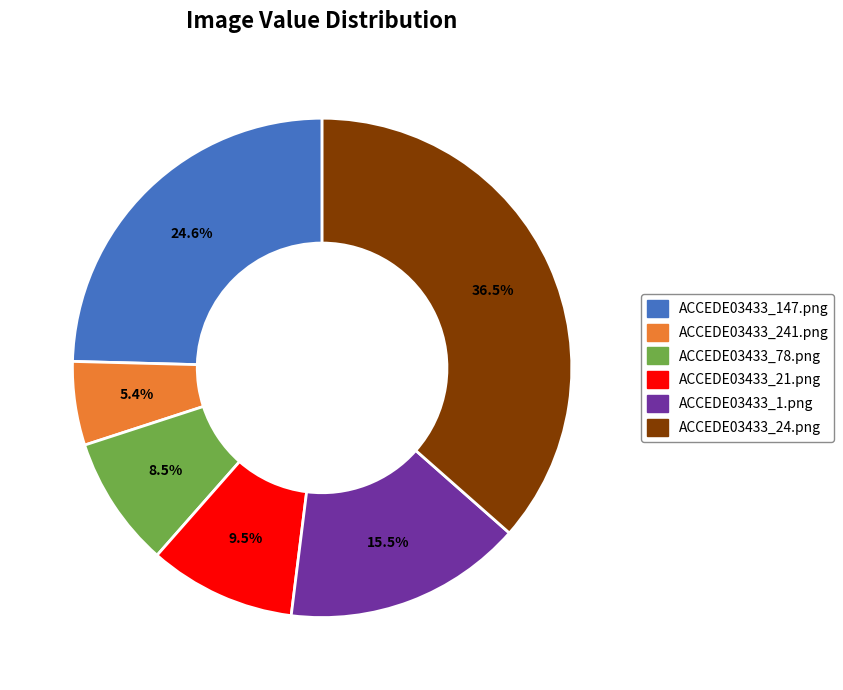

Rank the categories by value from highest to lowest.

ACCEDE03433_24.png, ACCEDE03433_147.png, ACCEDE03433_1.png, ACCEDE03433_21.png, ACCEDE03433_78.png, ACCEDE03433_241.png